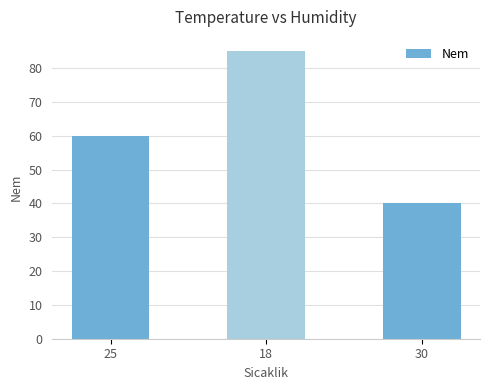

What is the label of the 1st bar from the left?

25